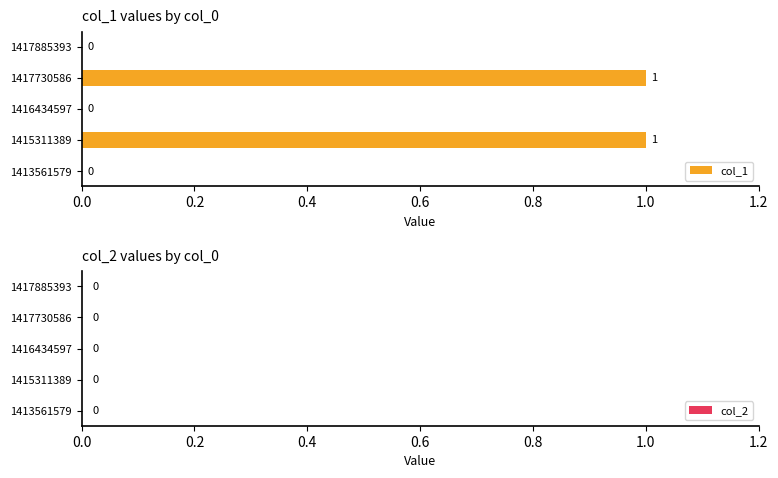

What is the change in value from 1413561579 to 1417730586?

+1